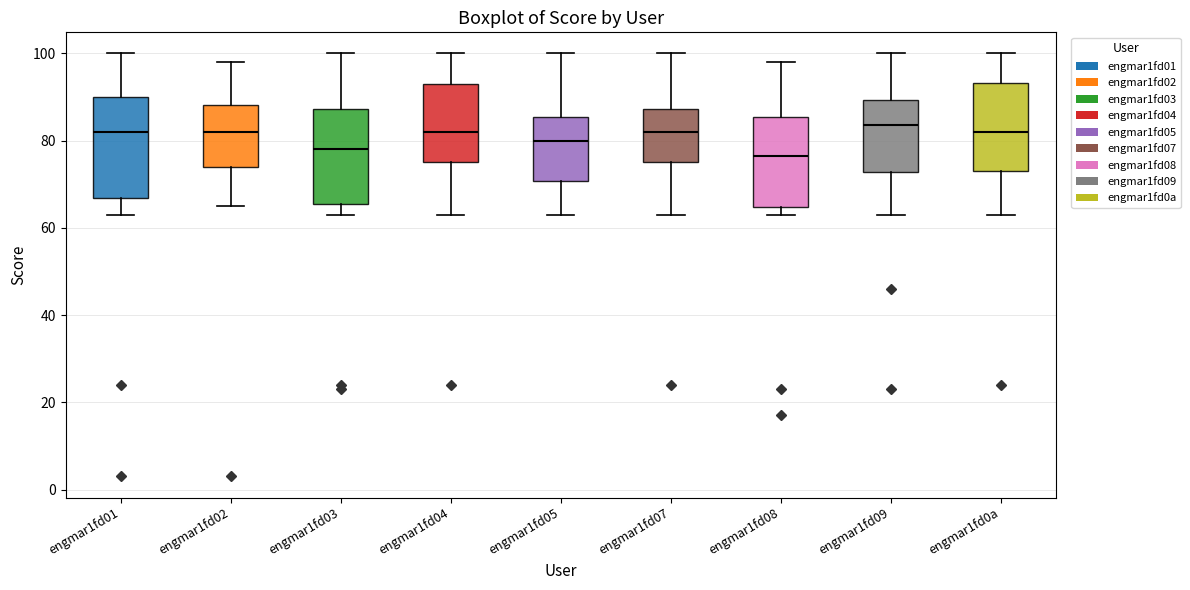

Reading left to right, transcribe this box plot: for each box, give where its median line is, the range the box spans, and where its two whiskers end, as read against the y-axis. The values are not printed on the chart, so give them approximately, as read against the axis.

engmar1fd01: median 82, box 66 to 90, whiskers 64 to 100
engmar1fd02: median 82, box 74 to 88, whiskers 66 to 98
engmar1fd03: median 78, box 66 to 88, whiskers 64 to 100
engmar1fd04: median 82, box 76 to 94, whiskers 64 to 100
engmar1fd05: median 80, box 70 to 86, whiskers 64 to 100
engmar1fd07: median 82, box 76 to 88, whiskers 64 to 100
engmar1fd08: median 76, box 64 to 86, whiskers 64 (just below the box's lower edge) to 98
engmar1fd09: median 84, box 72 to 90, whiskers 64 to 100
engmar1fd0a: median 82, box 74 to 94, whiskers 64 to 100